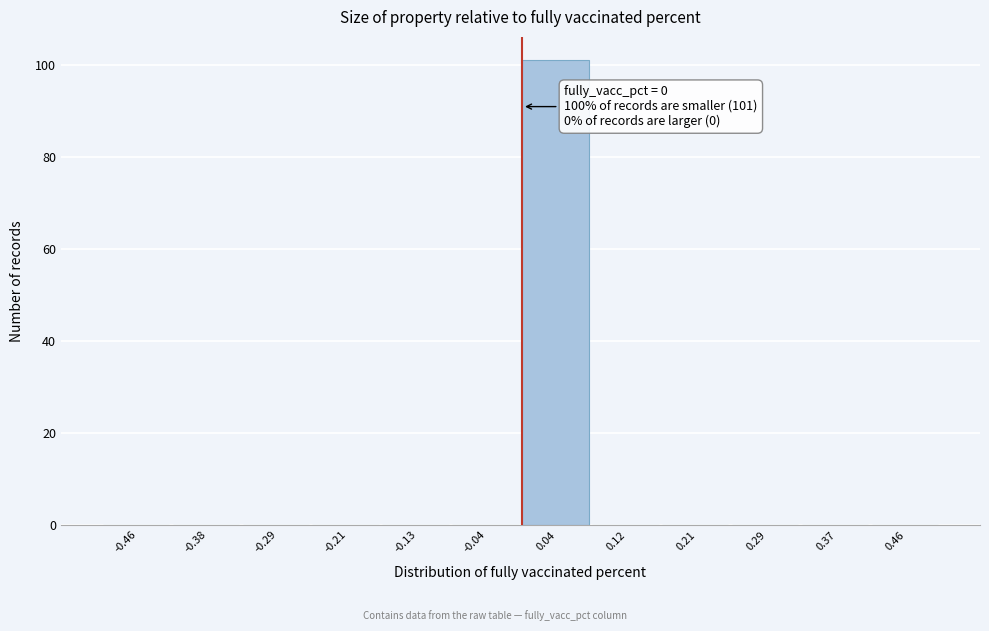

Over which range of the x-axis is the bar tallest?

0.00 to 0.08